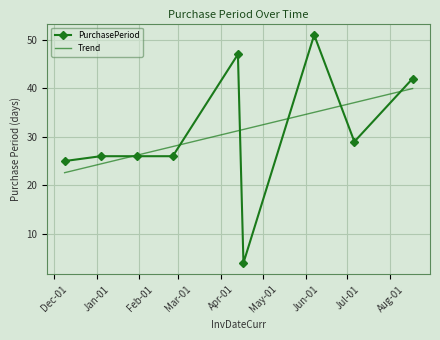

Is it true that the value at 2017-08-17 is 15?

False